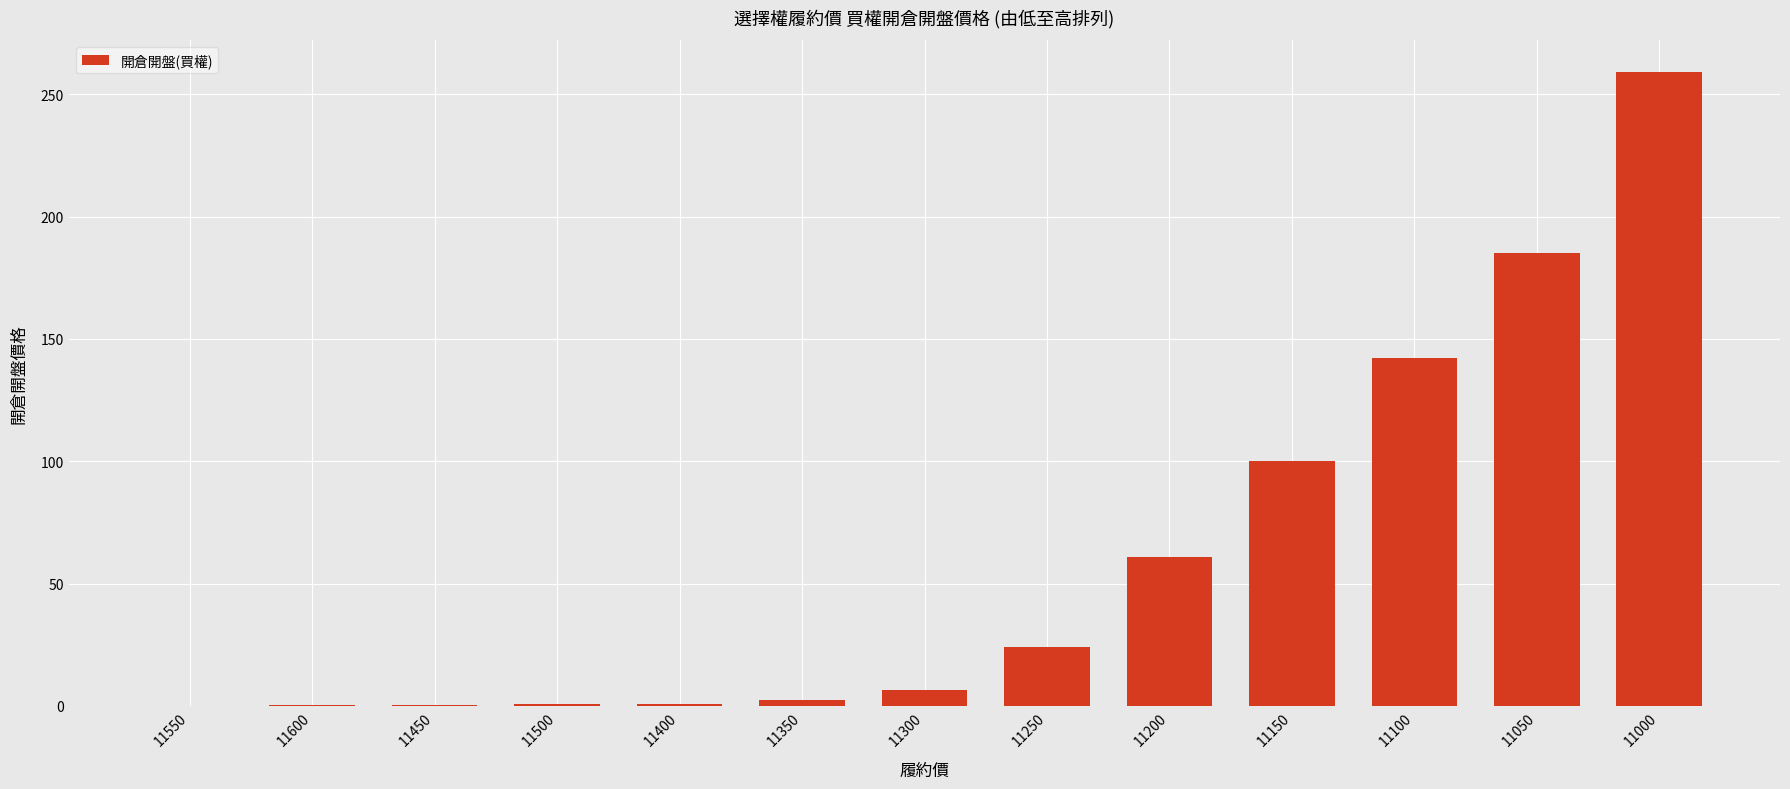

What is the approximate value at 11300?

6.6